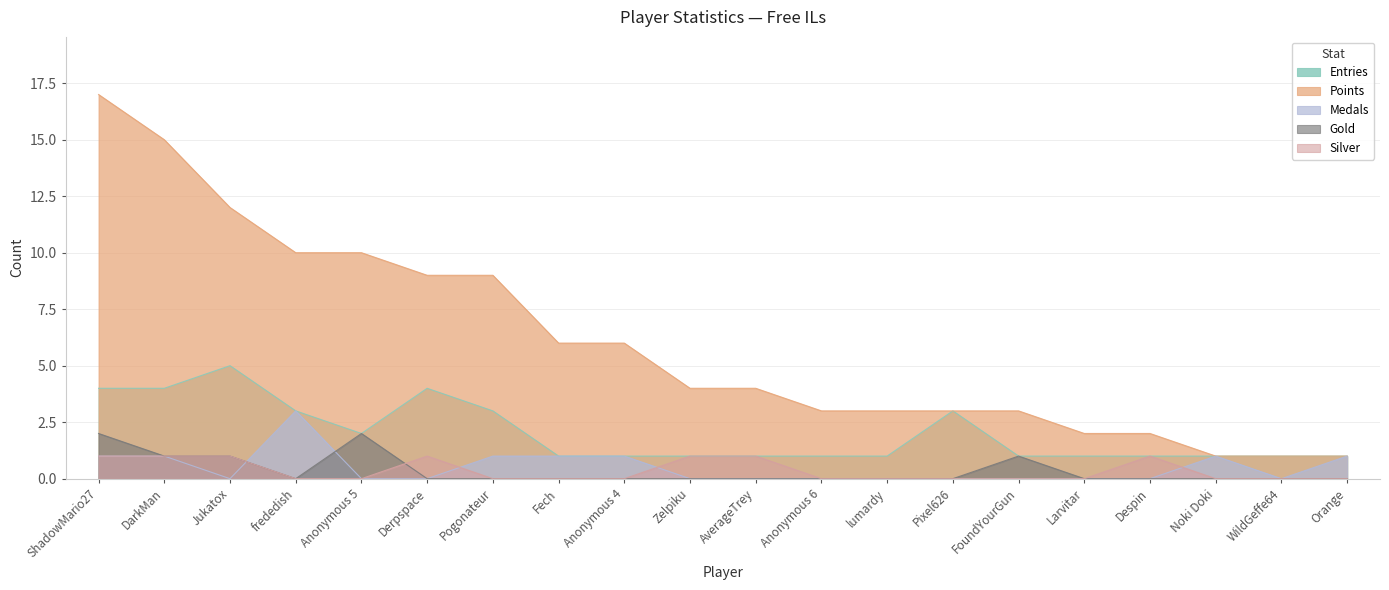

Reading right to left, list all the values displayed in this chart.

Entries: 1	1	1	1	1	1	3	1	1	1	1	1	1	3	4	2	3	5	4	4
Points: 1	1	1	2	2	3	3	3	3	4	4	6	6	9	9	10	10	12	15	17
Medals: 1	0	1	0	0	0	0	0	0	0	0	1	1	1	0	0	3	0	1	1
Gold: 0	0	0	0	0	1	0	0	0	0	0	0	0	0	0	2	0	1	1	2
Silver: 0	0	0	1	0	0	0	0	0	1	1	0	0	0	1	0	0	1	1	1